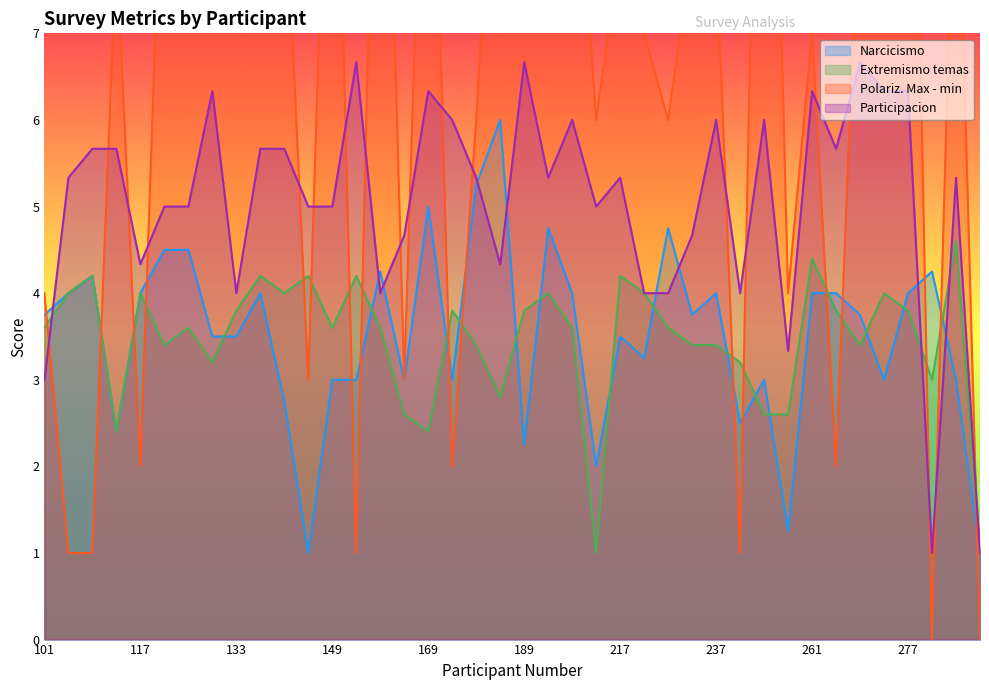

How many data points in Extremismo temas are less than 3?

8